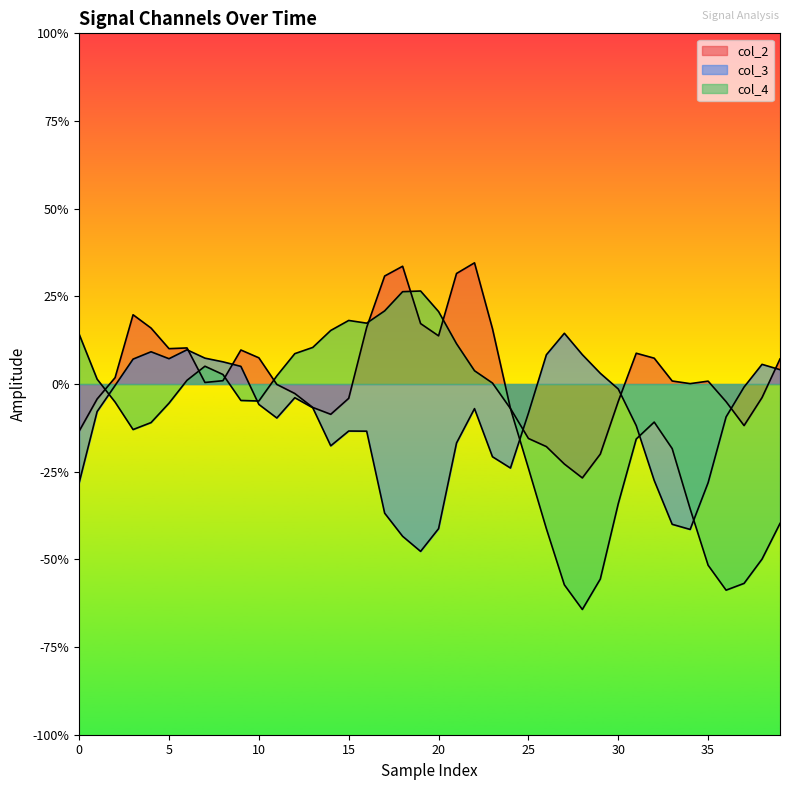

What is the sum of the col_3 values at 20 and 15?

-0.3